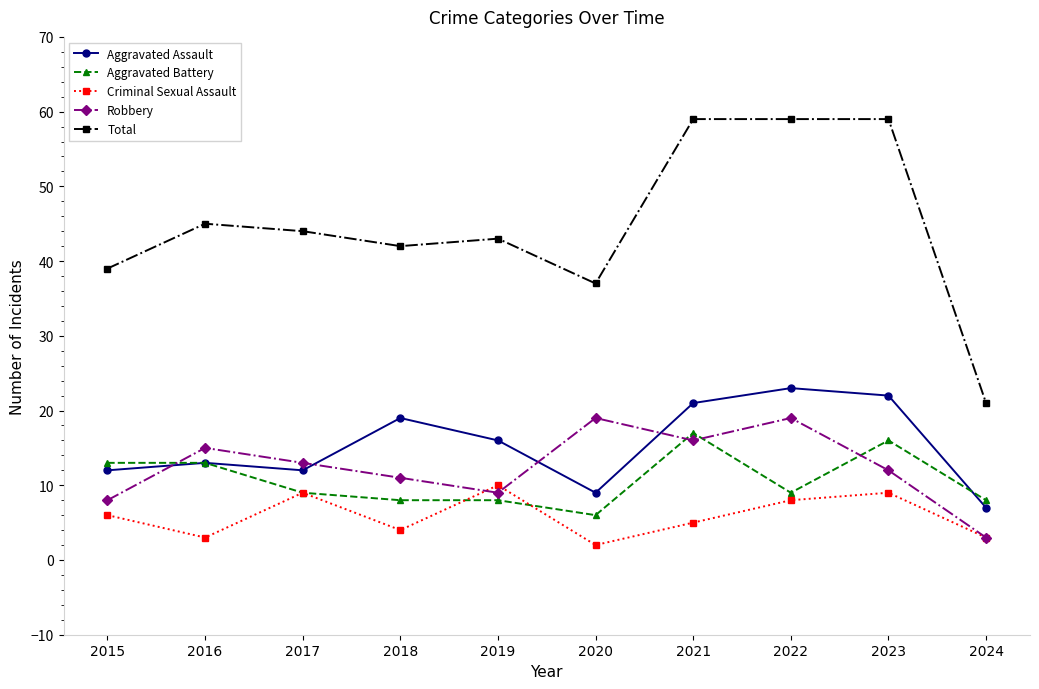

Reading right to left, transcribe all the data shown in this chart.

Aggravated Assault: 7	22	23	21	9	16	19	12	13	12
Aggravated Battery: 8	16	9	17	6	8	8	9	13	13
Criminal Sexual Assault: 3	9	8	5	2	10	4	9	3	6
Robbery: 3	12	19	16	19	9	11	13	15	8
Total: 21	59	59	59	37	43	42	44	45	39